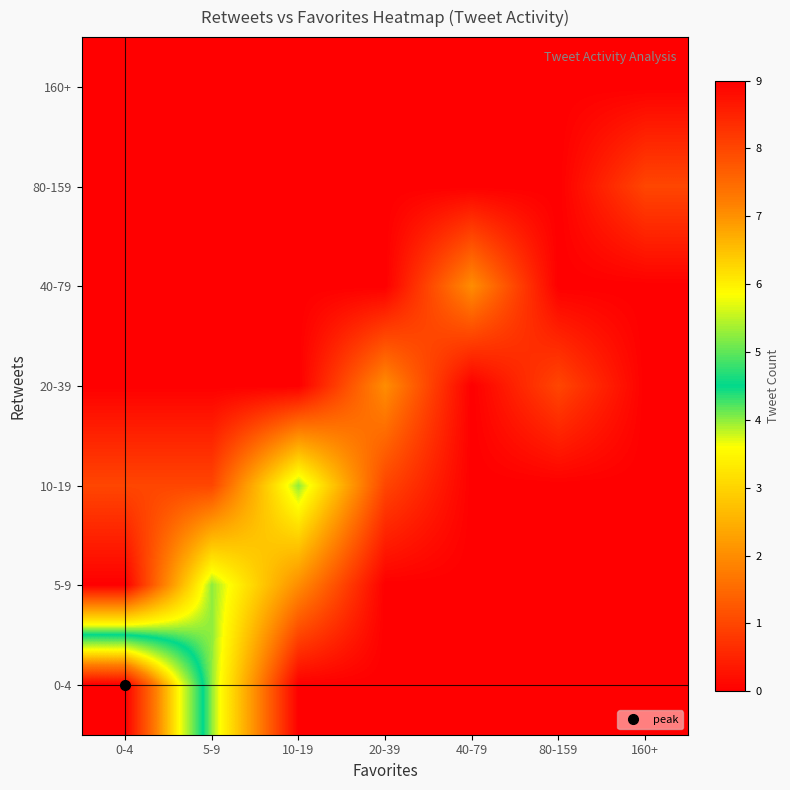

Which category has the lowest value across all series?

0-4